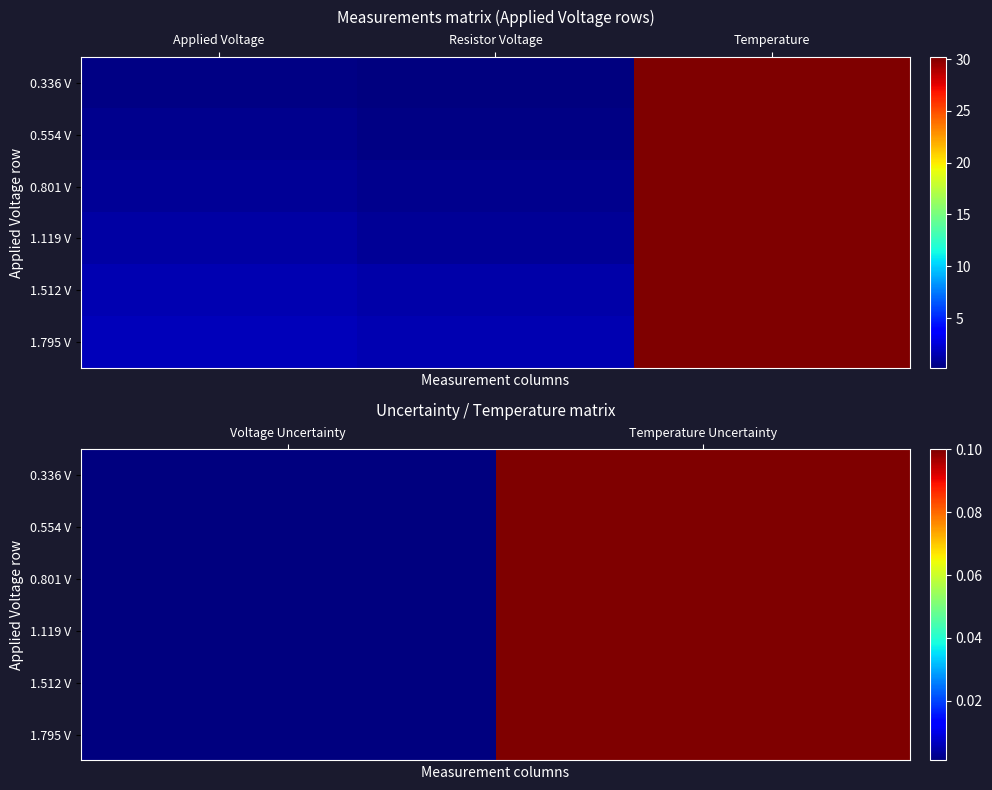

What is the sum of all 0.554 V values?

0.1